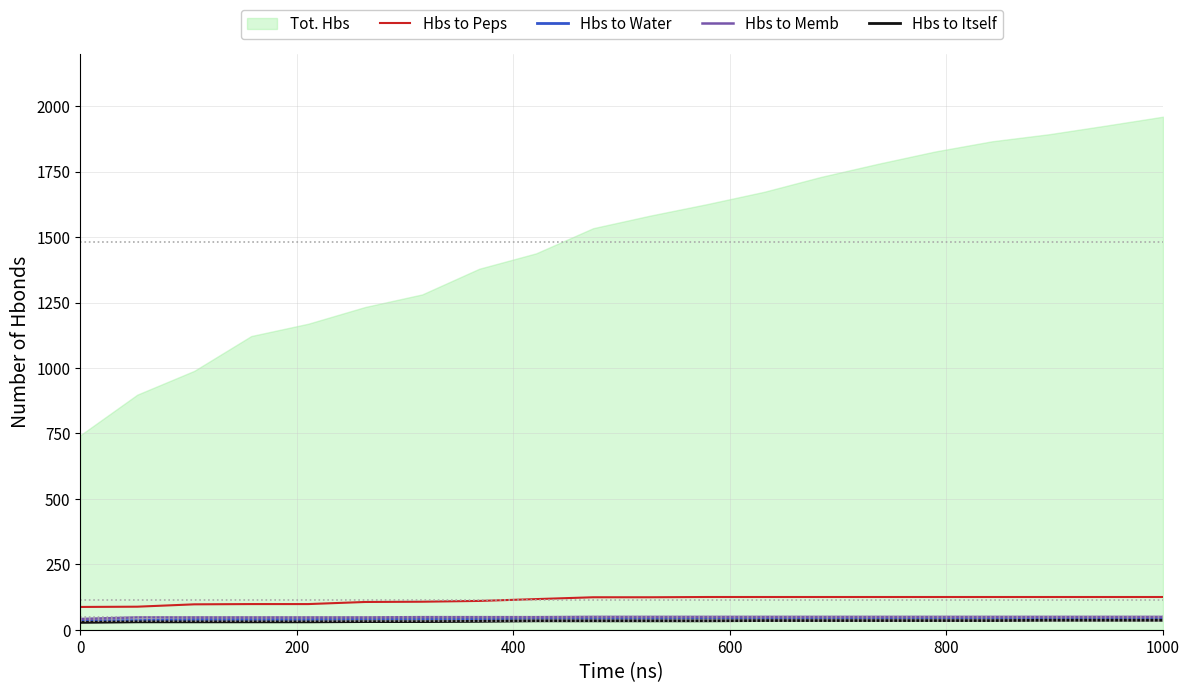

What is the highest value of the Hbs to Water series?

46